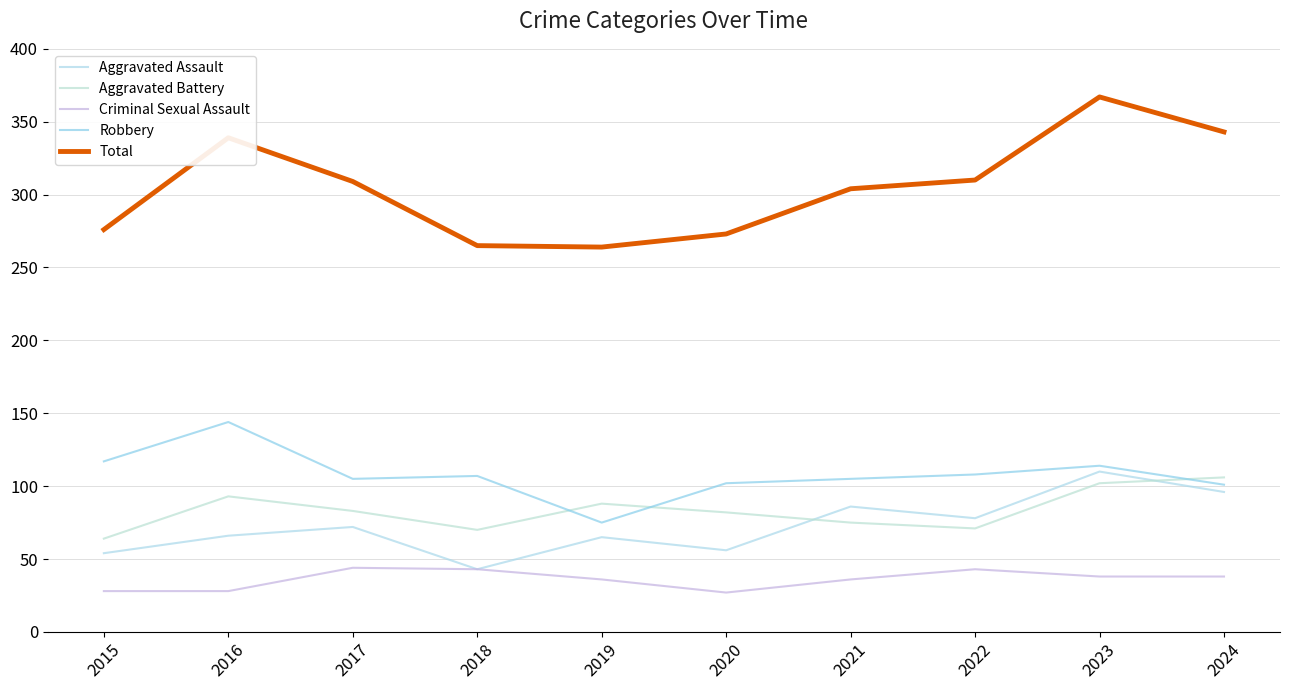

How many lines are shown in the chart?

5